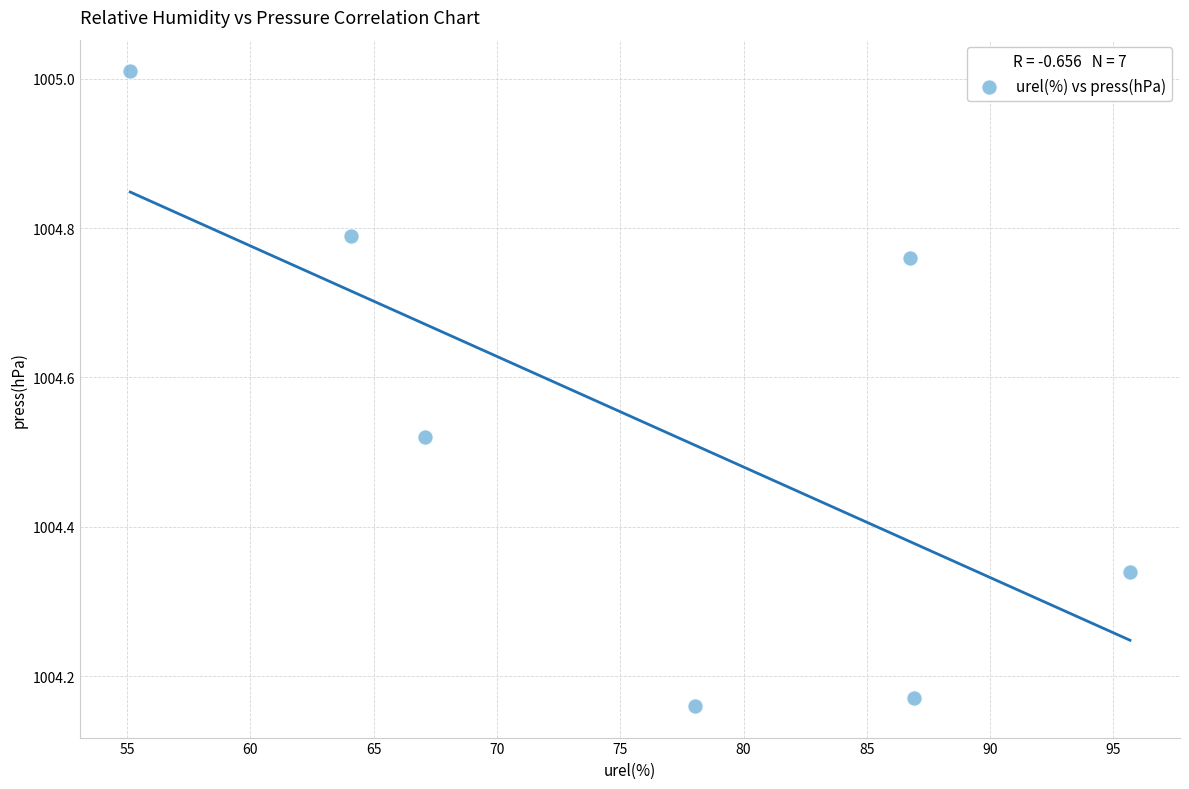

What is the range of X values (max minus min)?

40.5